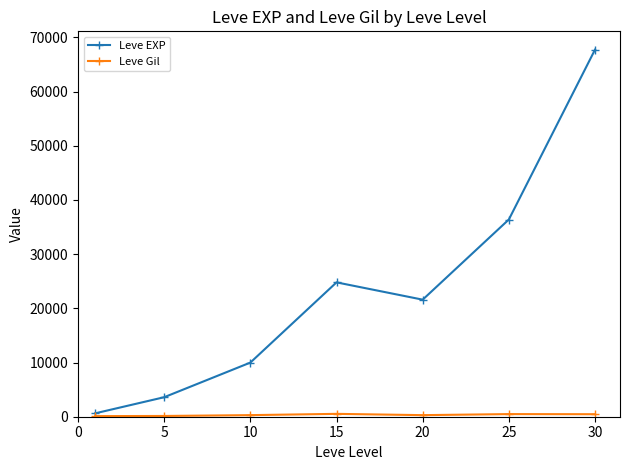

What is the highest value of the Leve EXP series?

67730